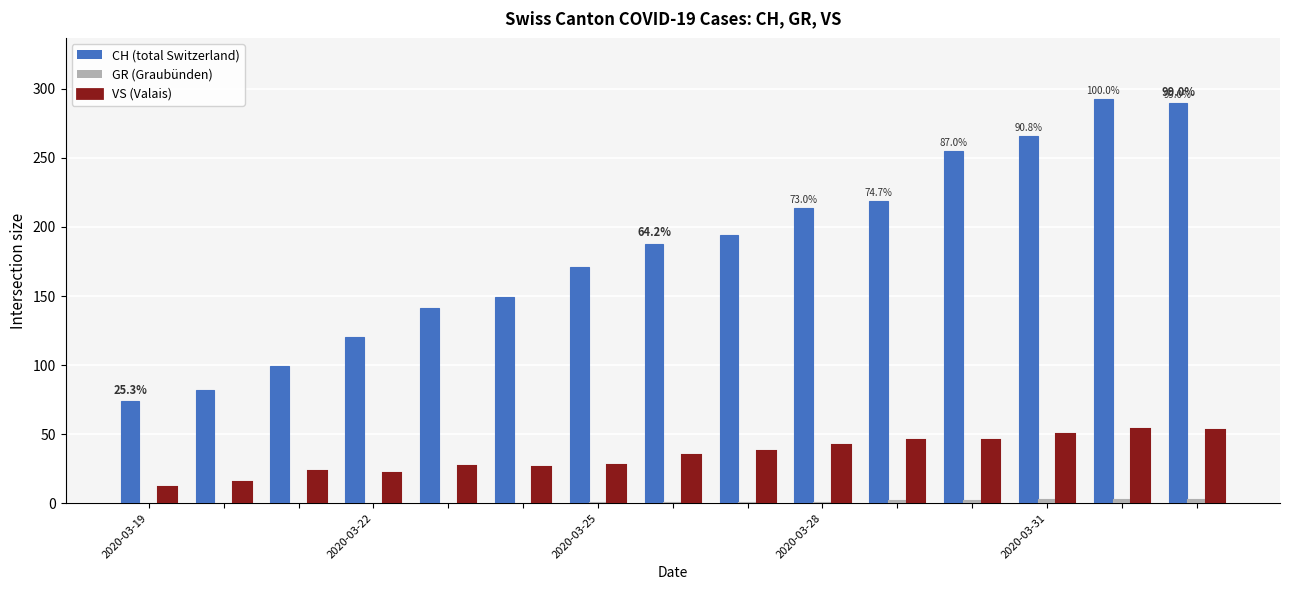

What is the greatest value displayed?

293